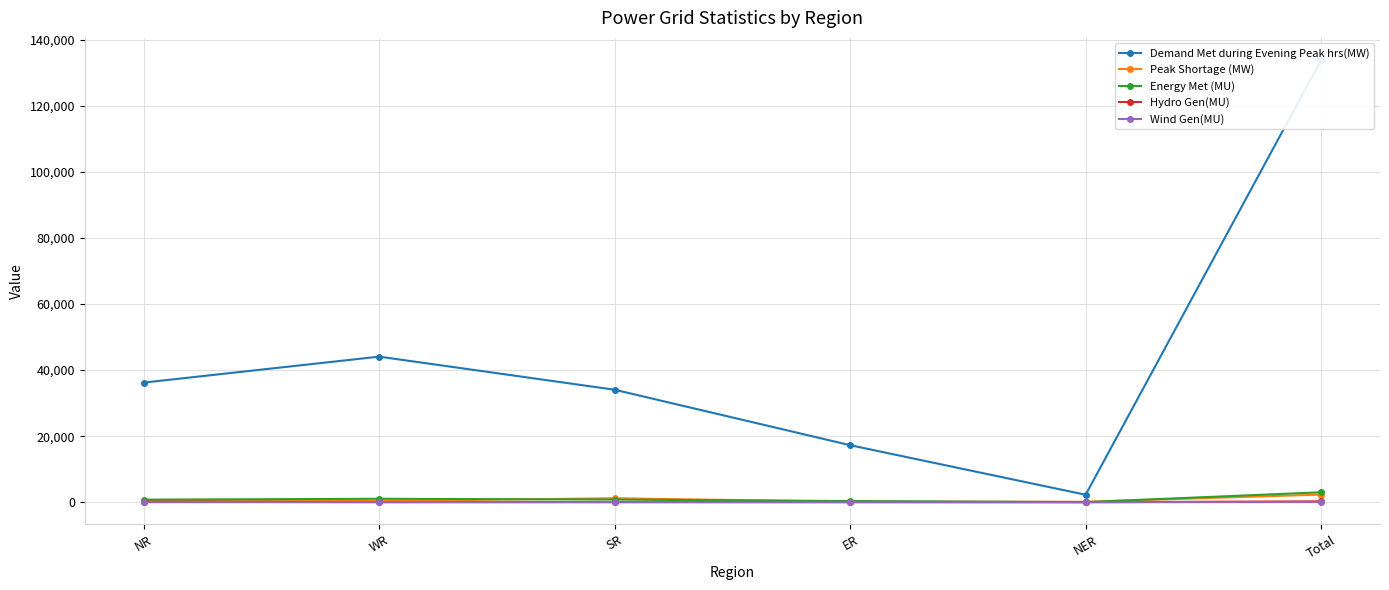

True or false: Peak Shortage (MW) and Hydro Gen(MU) cross at least once.

False